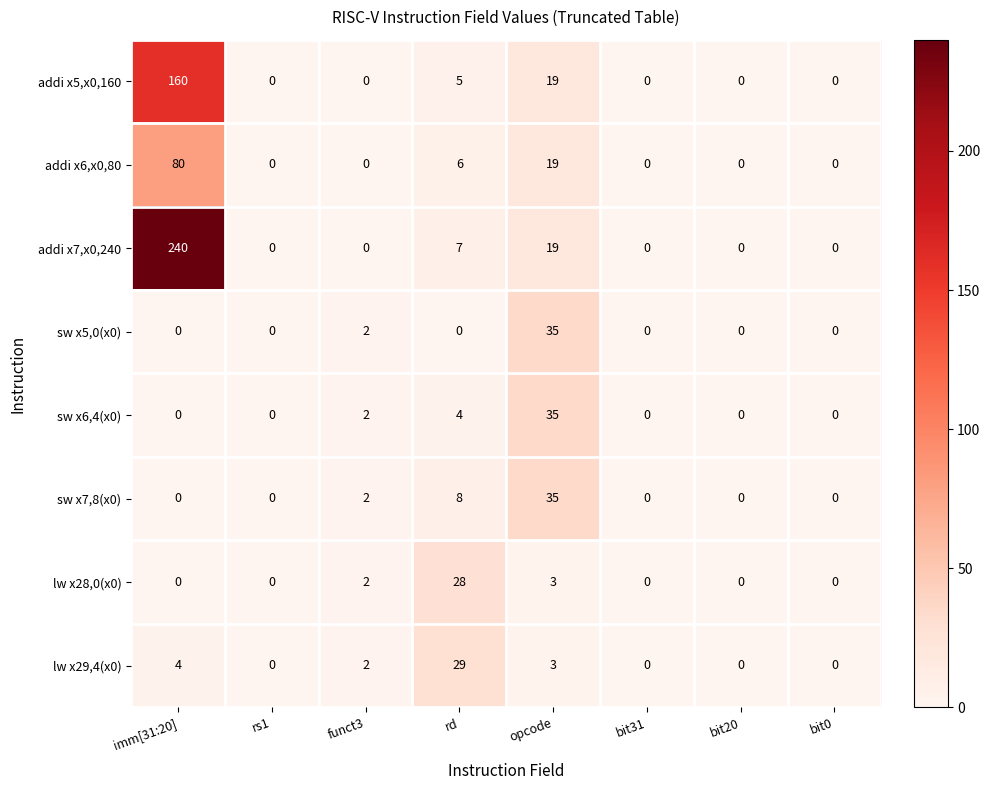

What is the spread (max minus min) of values at rd?

29